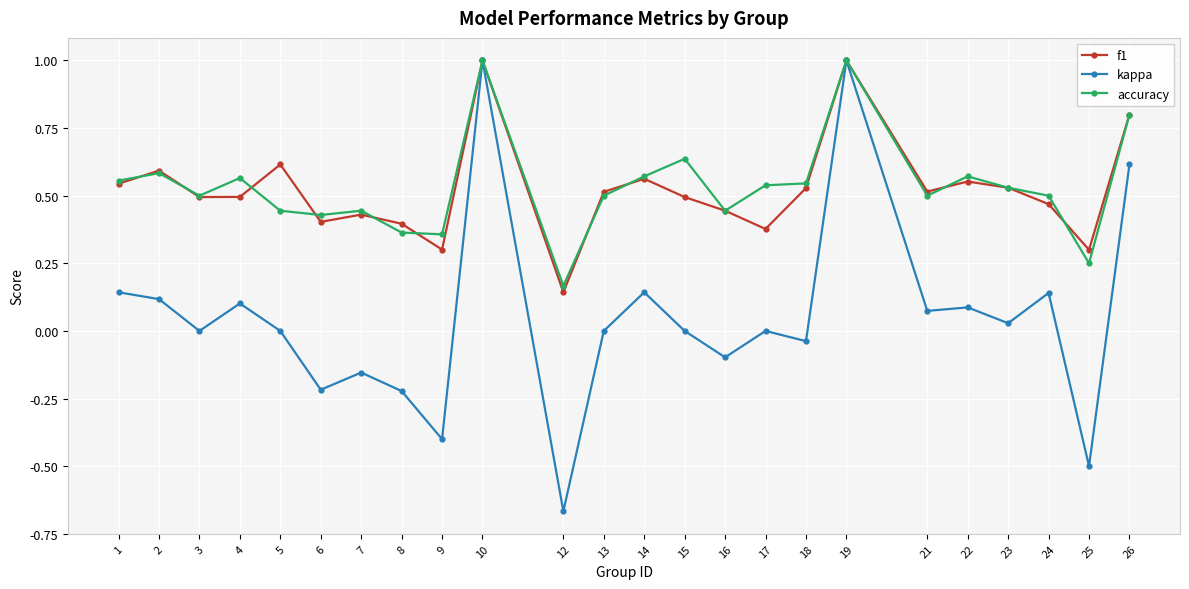

The kappa series shows 1.0 at 26. True or false?

False